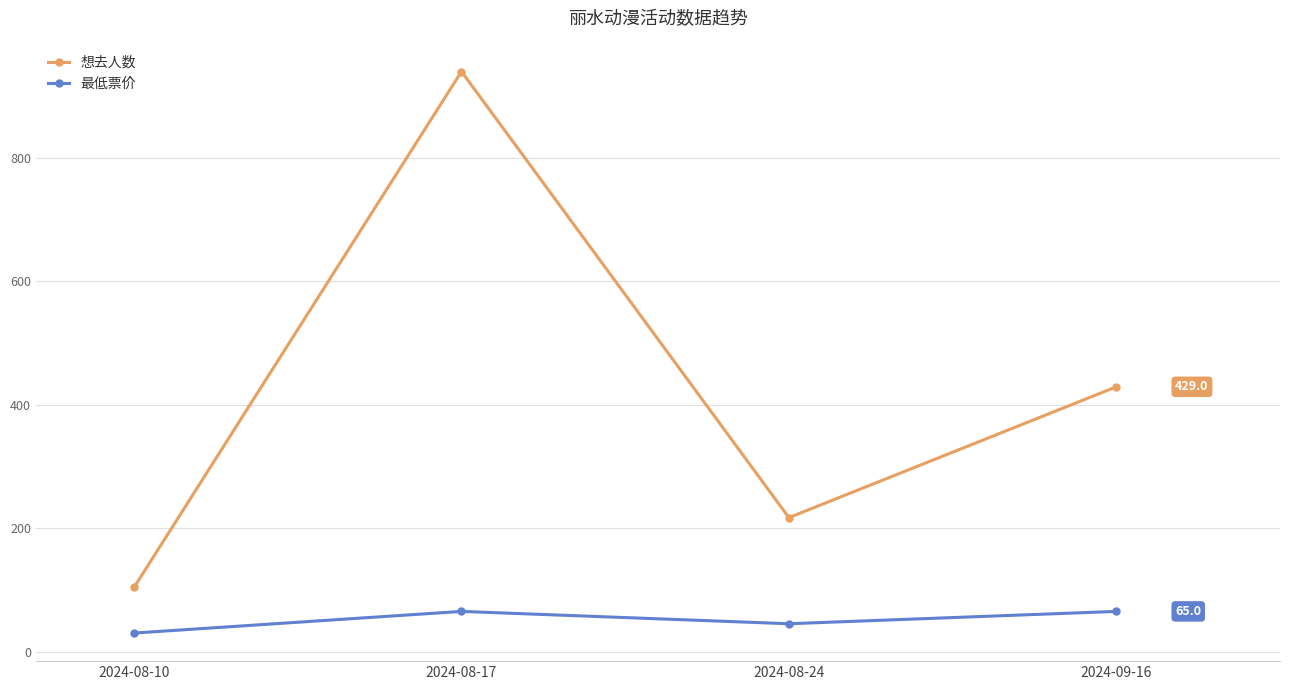

At 2024-08-24, list the series in order from largest to smallest.

想去人数, 最低票价